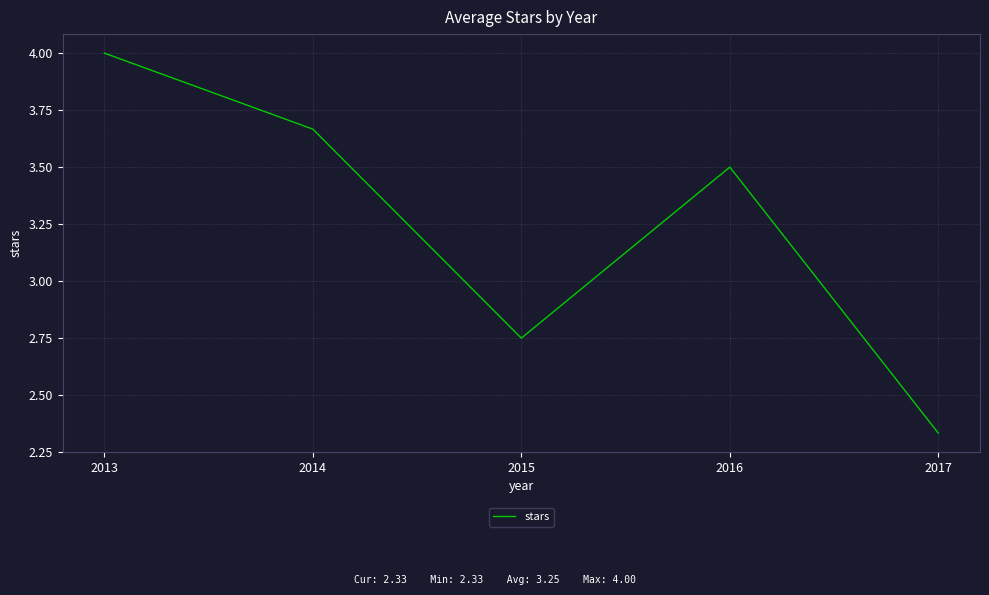

List the labels in order of value, largest first.

2013, 2014, 2016, 2015, 2017